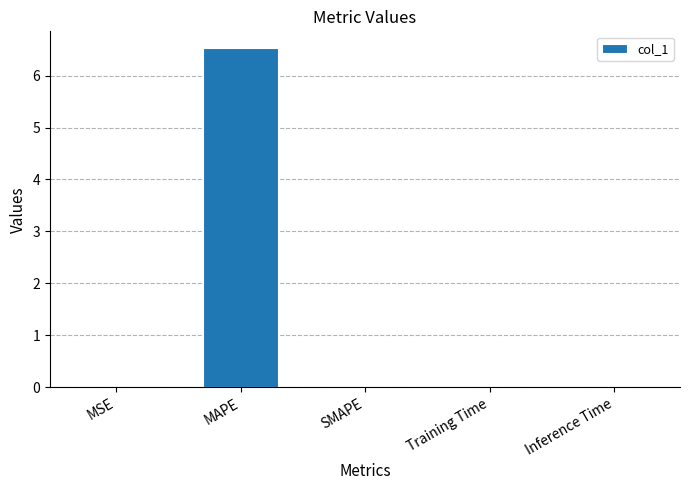

What is the change in value from MAPE to Training Time?

-6.5